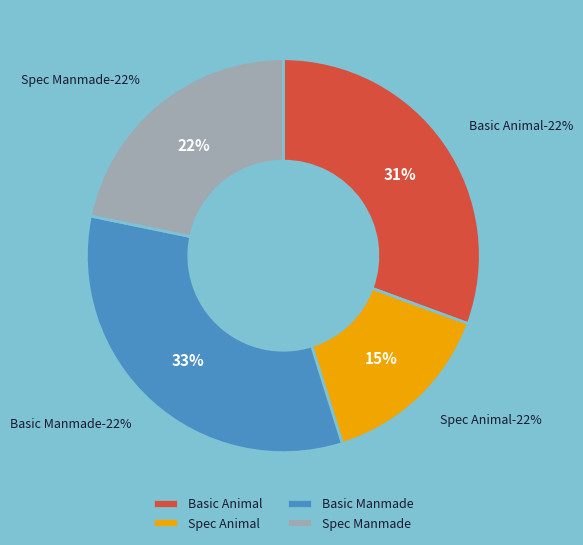

To the nearest percent, what is the combined percentage of Basic Animal and Basic Manmade?

64%